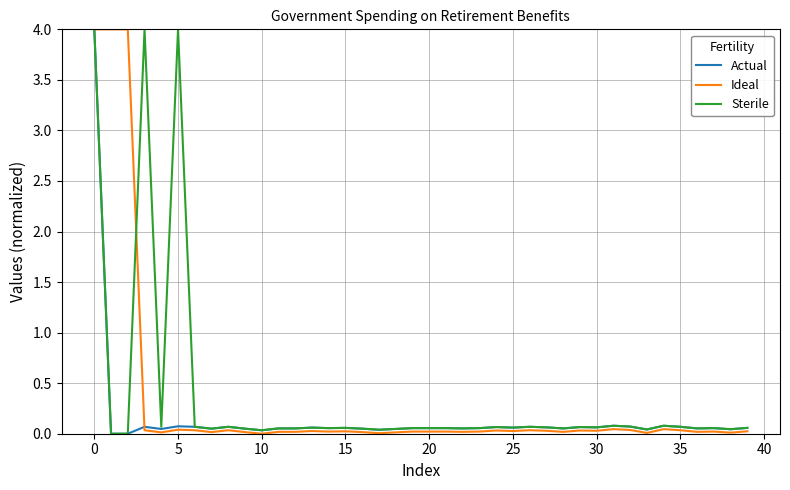

What is the highest value of the Sterile series?

4.0